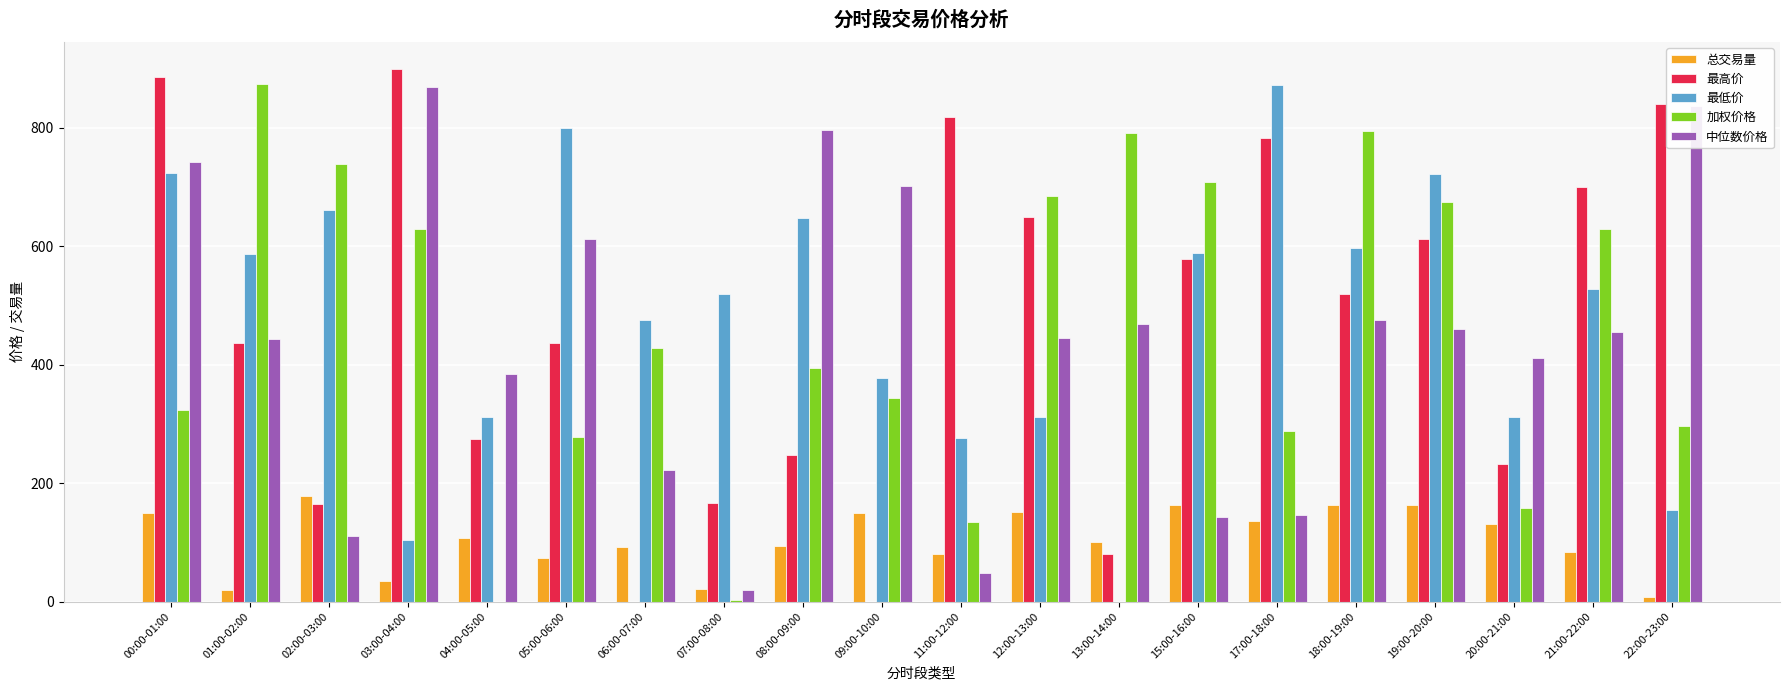

Which label corresponds to the smallest value in the chart?

07:00-08:00